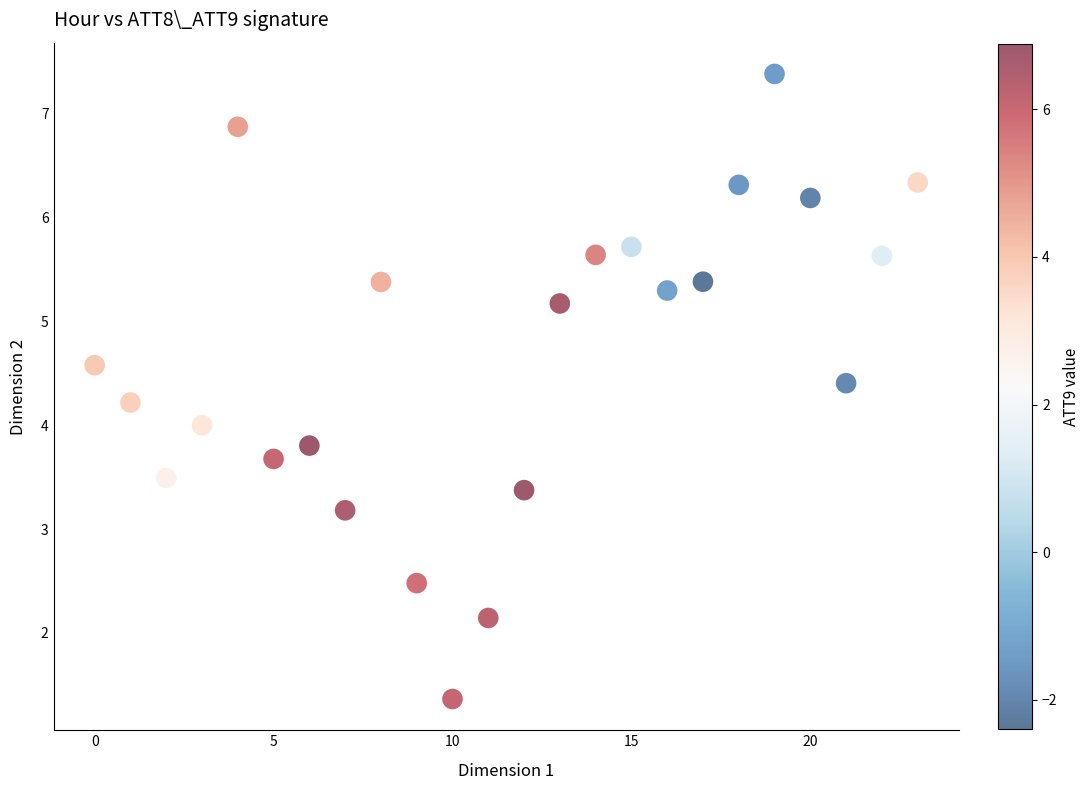

What is the range of Y values (max minus min)?

6.0